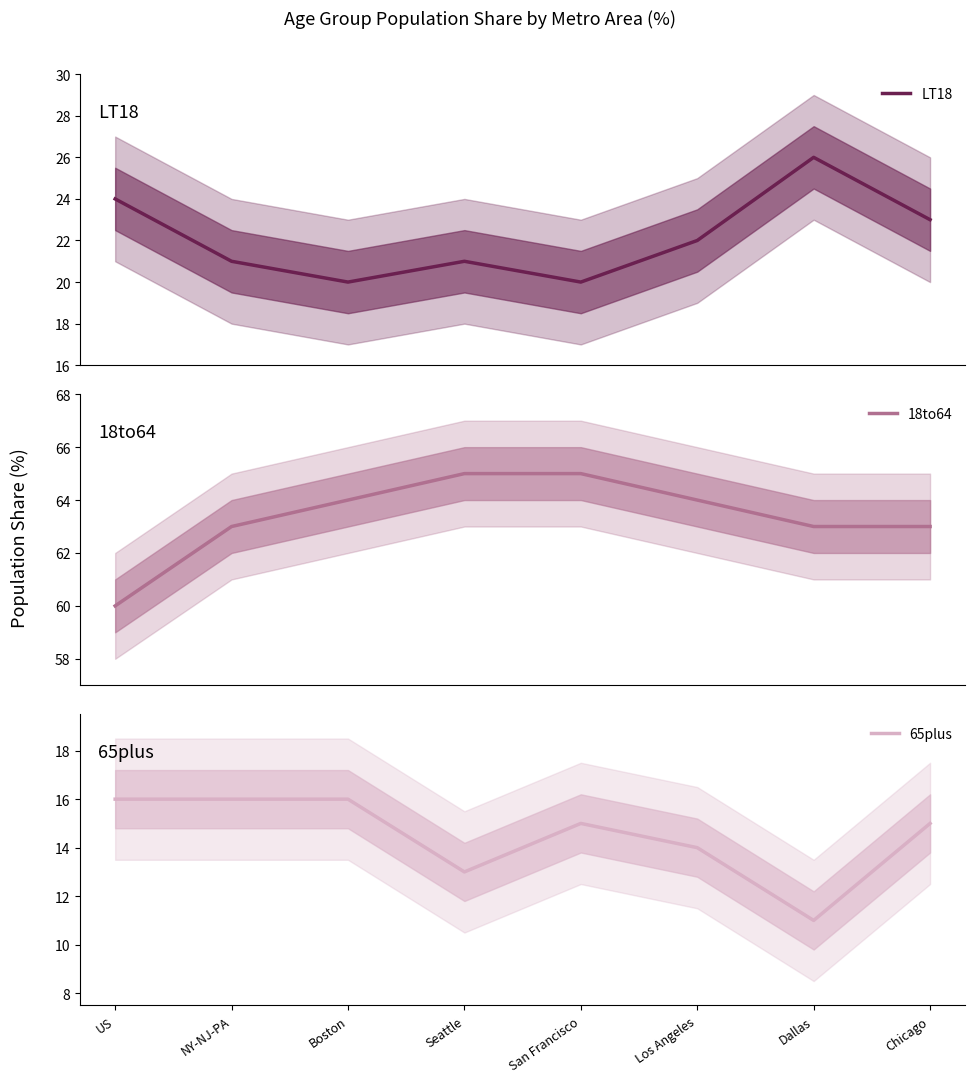

What is the difference between the LT18 values at Los Angeles and US?

2